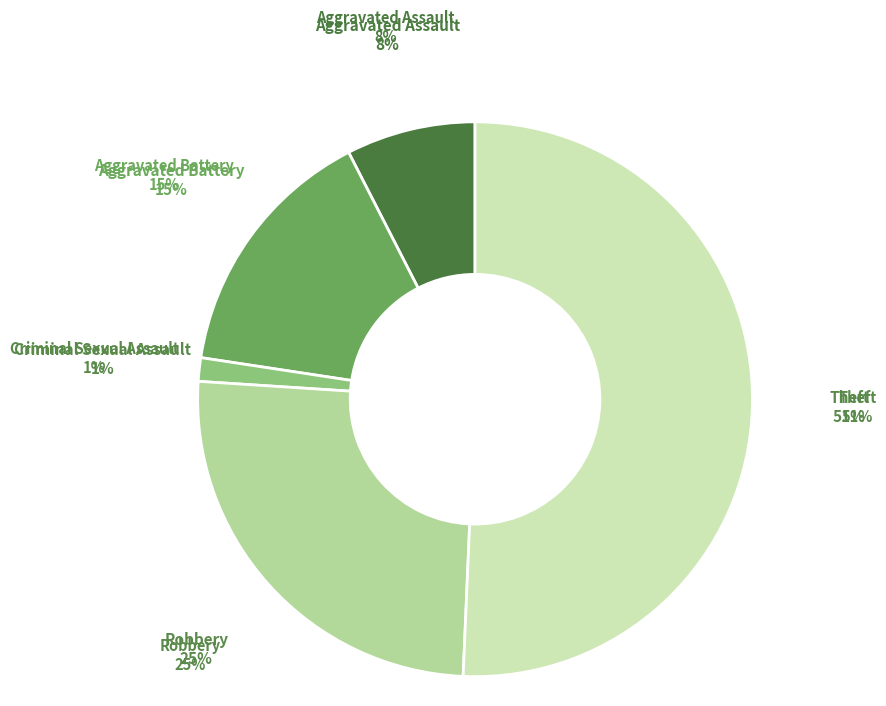

Is Theft the majority of the pie?

Yes